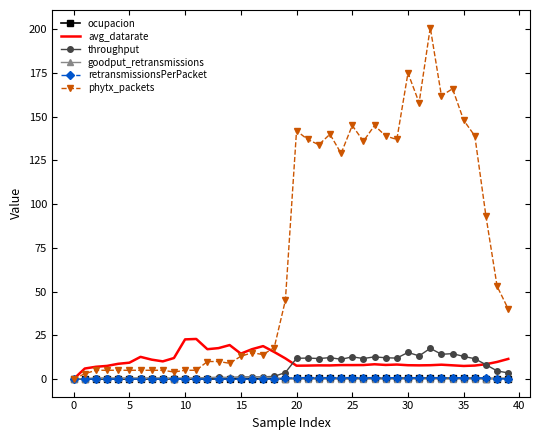

True or false: retransmissionsPerPacket has more than 0 interior local peaks.

True